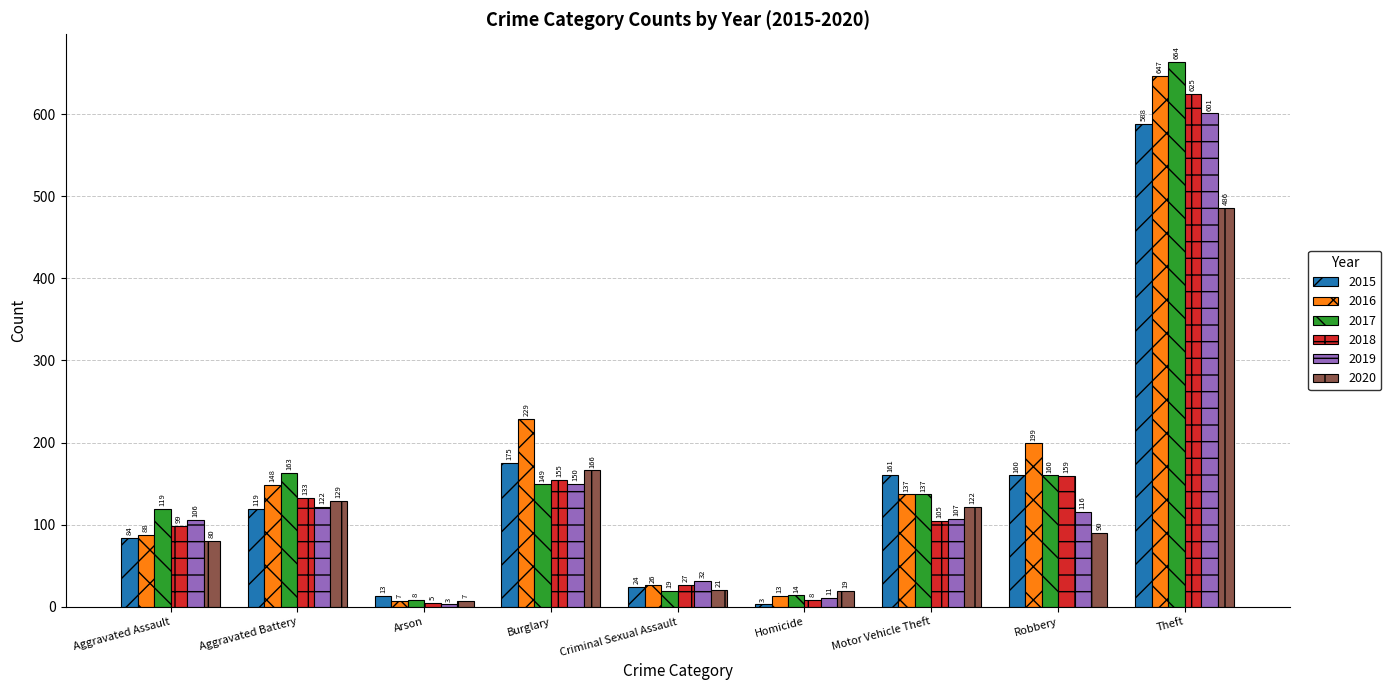

Reading right to left, extract all data points from this chart.

2015: Theft=588	Robbery=160	Motor Vehicle Theft=161	Homicide=3	Criminal Sexual Assault=24	Burglary=175	Arson=13	Aggravated Battery=119	Aggravated Assault=84
2016: Theft=647	Robbery=199	Motor Vehicle Theft=137	Homicide=13	Criminal Sexual Assault=26	Burglary=229	Arson=7	Aggravated Battery=148	Aggravated Assault=88
2017: Theft=664	Robbery=160	Motor Vehicle Theft=137	Homicide=14	Criminal Sexual Assault=19	Burglary=149	Arson=8	Aggravated Battery=163	Aggravated Assault=119
2018: Theft=625	Robbery=159	Motor Vehicle Theft=105	Homicide=8	Criminal Sexual Assault=27	Burglary=155	Arson=5	Aggravated Battery=133	Aggravated Assault=99
2019: Theft=601	Robbery=116	Motor Vehicle Theft=107	Homicide=11	Criminal Sexual Assault=32	Burglary=150	Arson=3	Aggravated Battery=122	Aggravated Assault=106
2020: Theft=486	Robbery=90	Motor Vehicle Theft=122	Homicide=19	Criminal Sexual Assault=21	Burglary=166	Arson=7	Aggravated Battery=129	Aggravated Assault=80